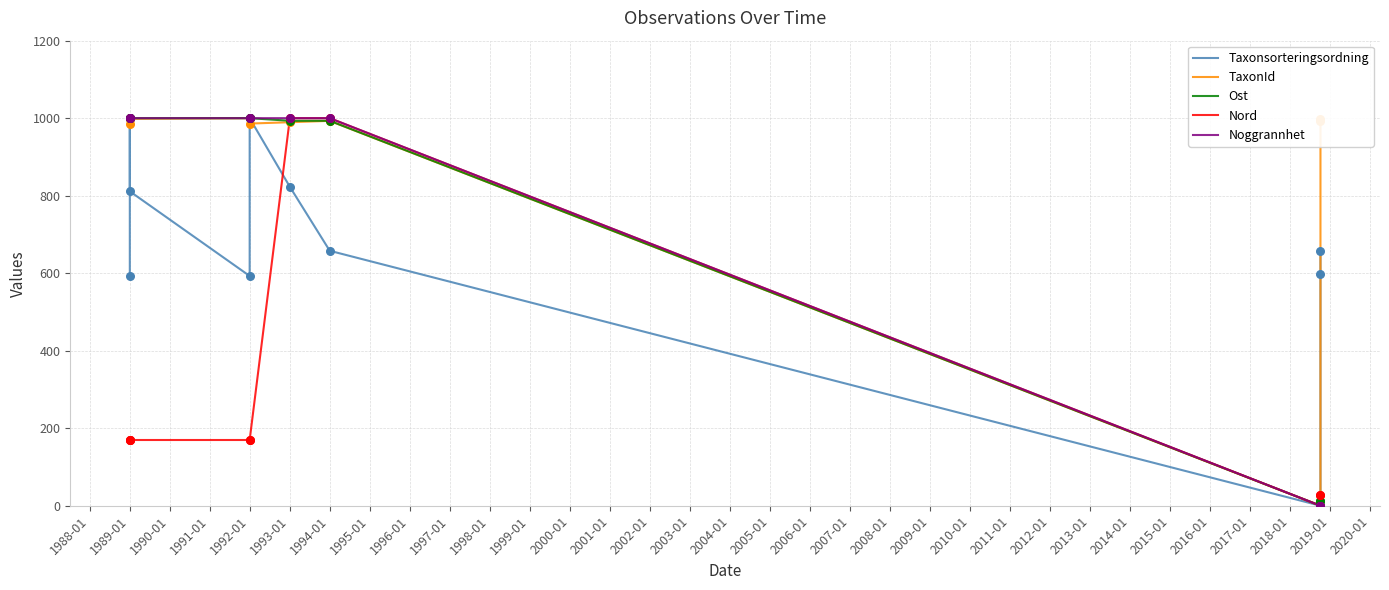

At how many categories does at least one series exceed 221?

9